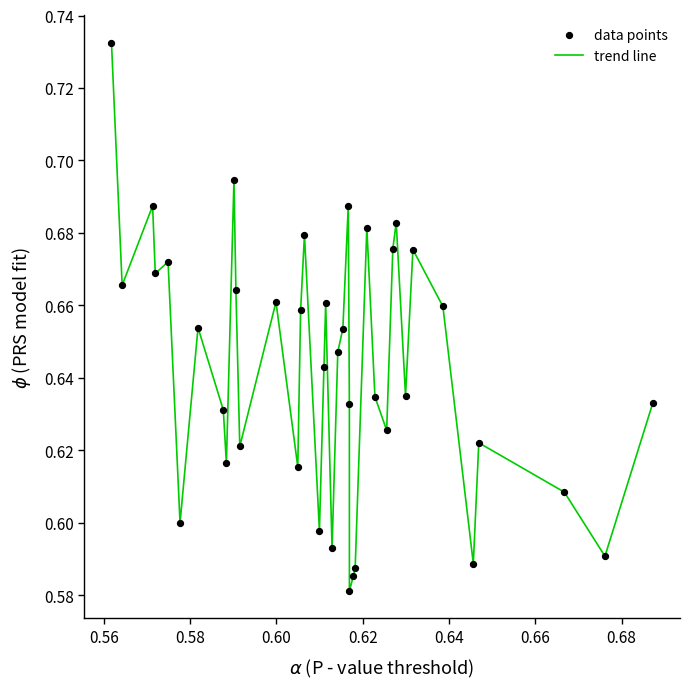

How many lines are shown in the chart?

1